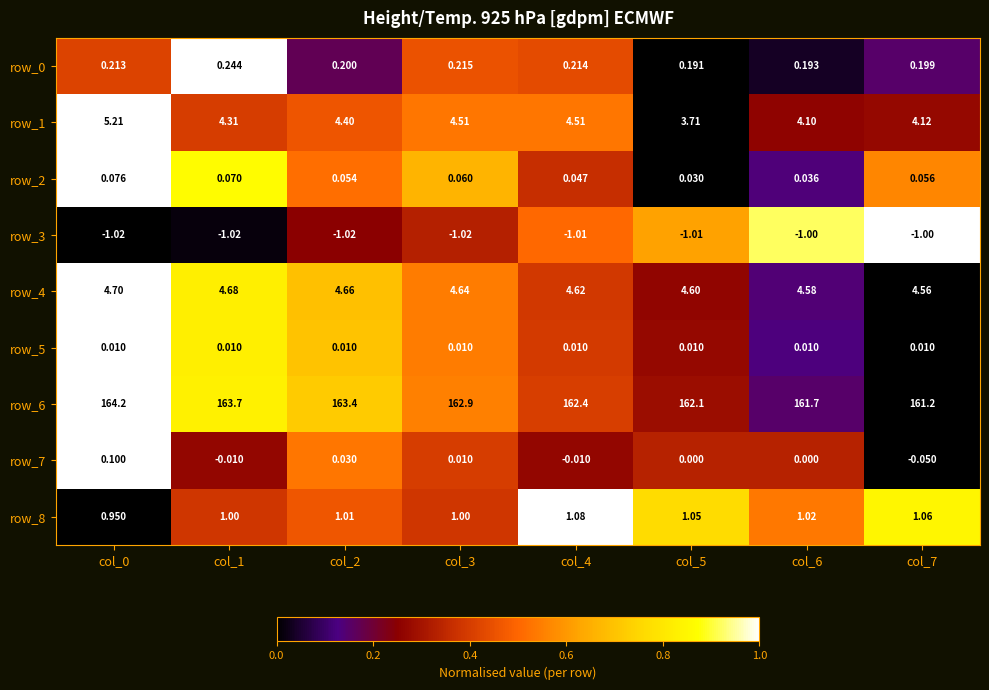

Which series has the largest total across all categories?

row_6